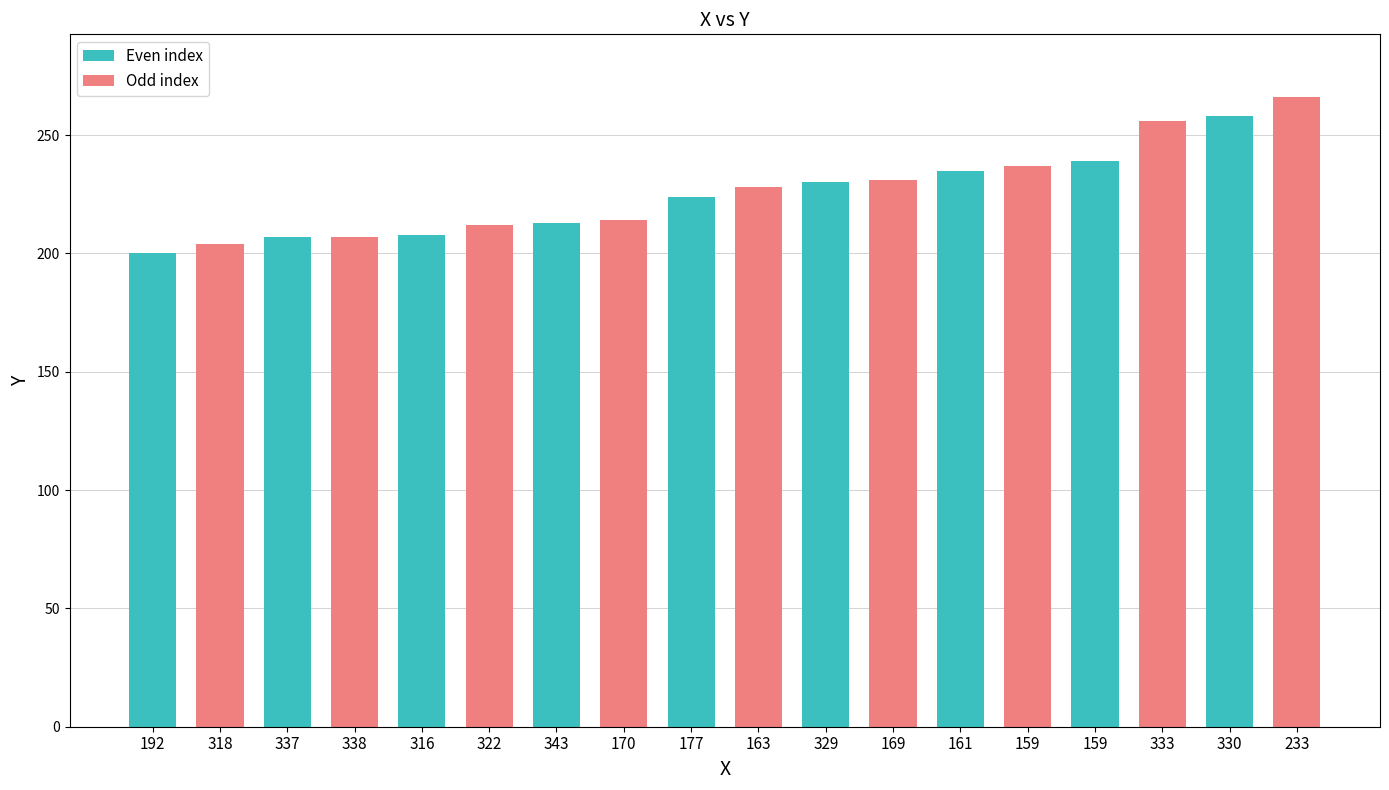

What is the sum of all values?

4069